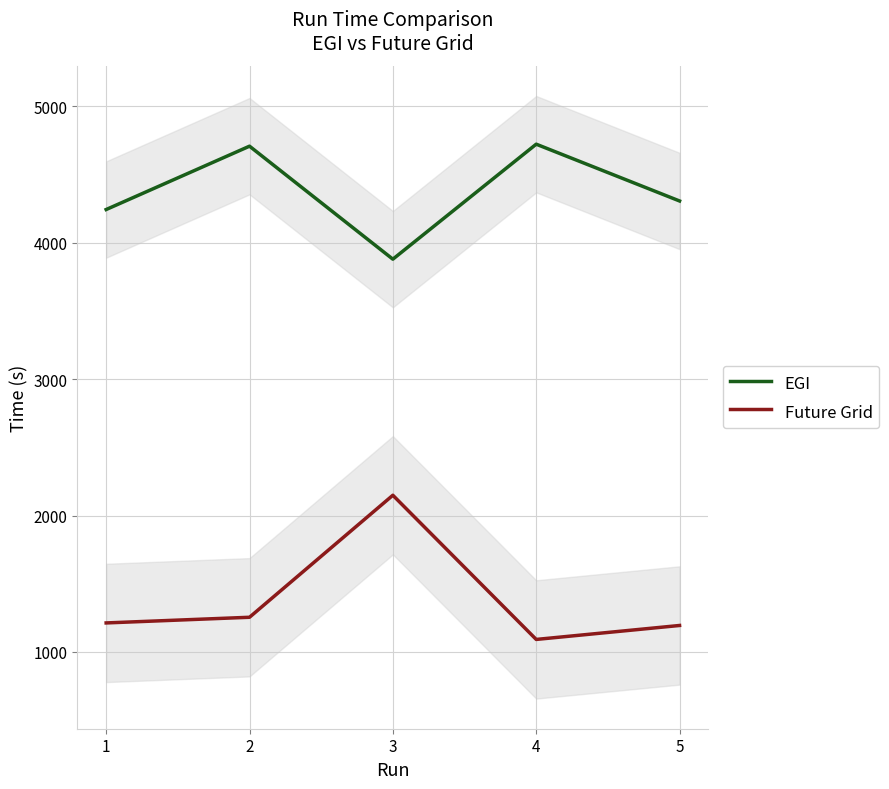

What is the value of the EGI point at the 4th from the left?

4722.5